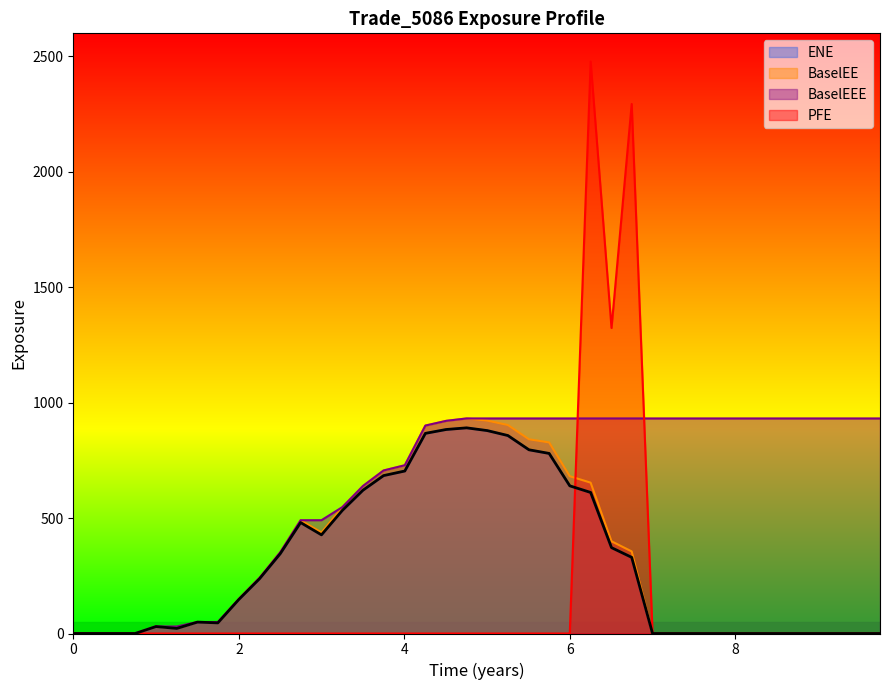

What is the highest value of the BaselEE series?

931.7